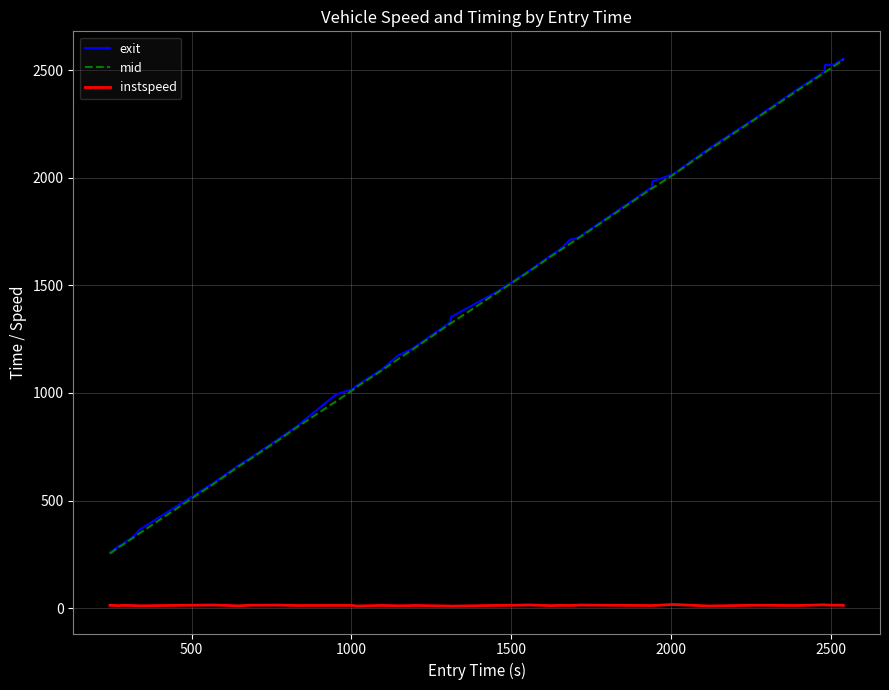

Does the chart display data point markers on the line(s)?

No